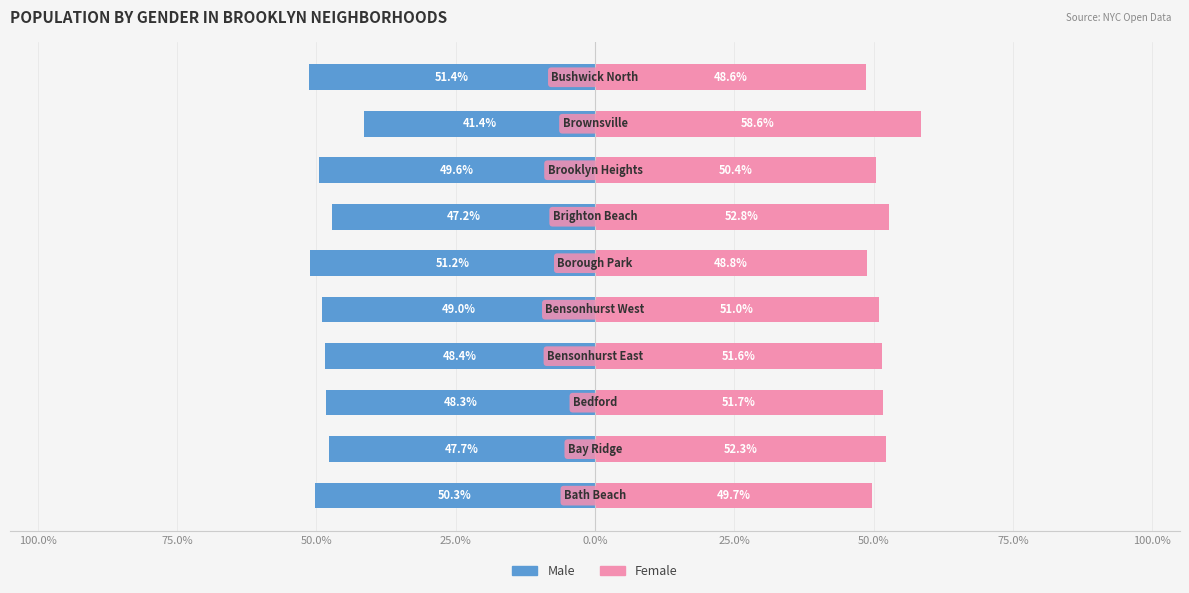

How many bars are there in total?

20